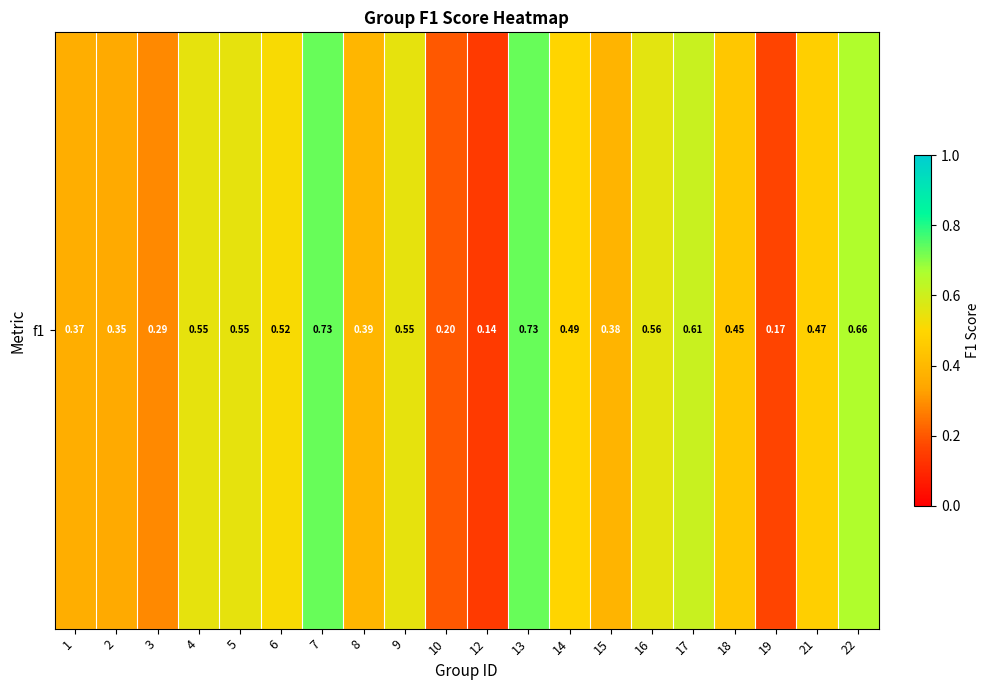

What is the change in value from 4 to 12?

-0.4